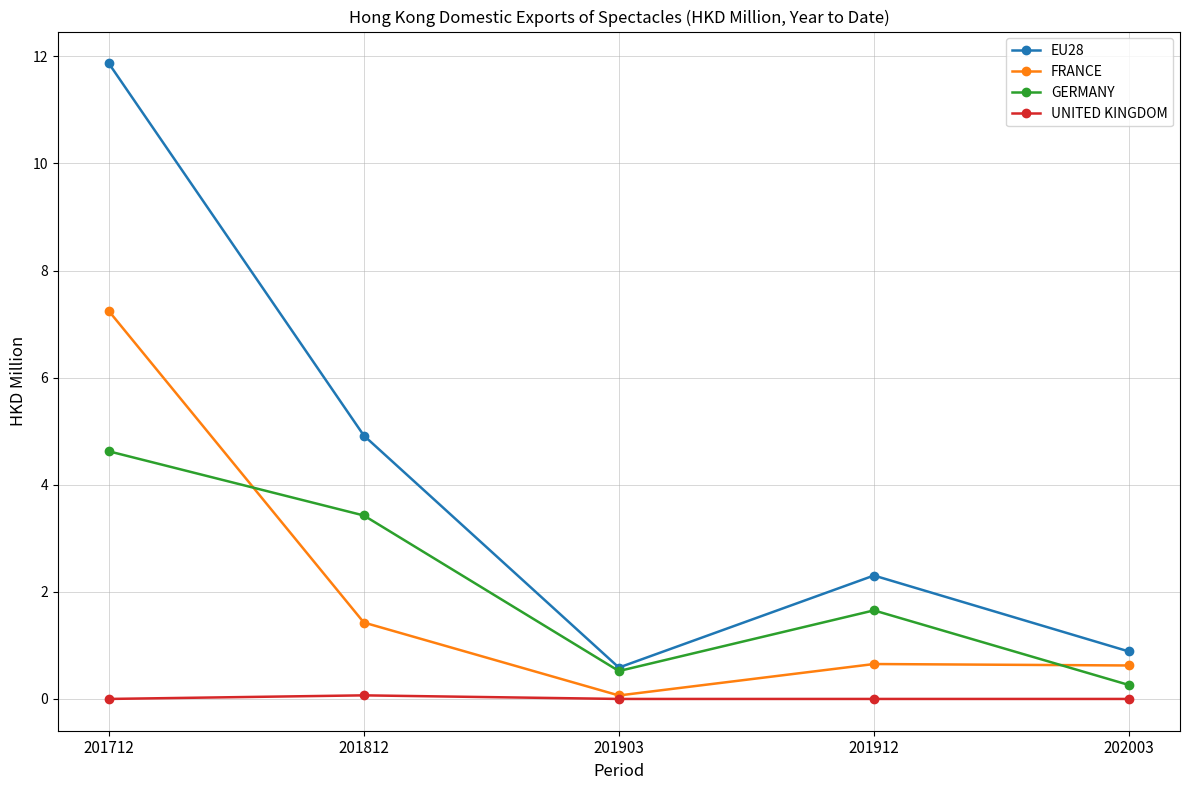

Does the chart have visible grid lines?

Yes